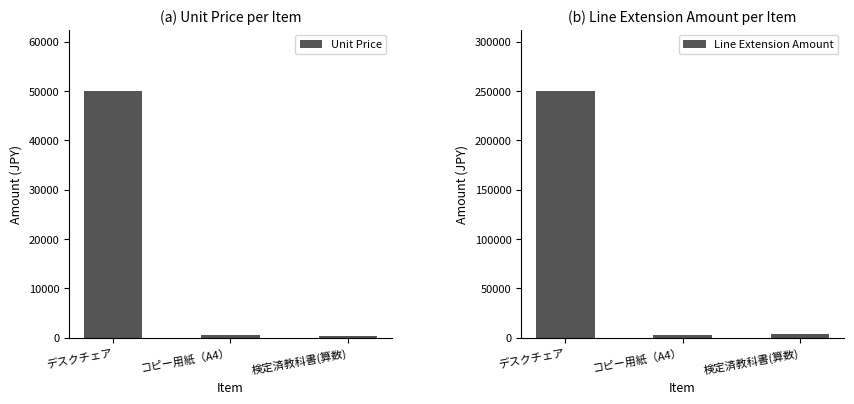

What position from the left is 検定済教科書(算数)?

3